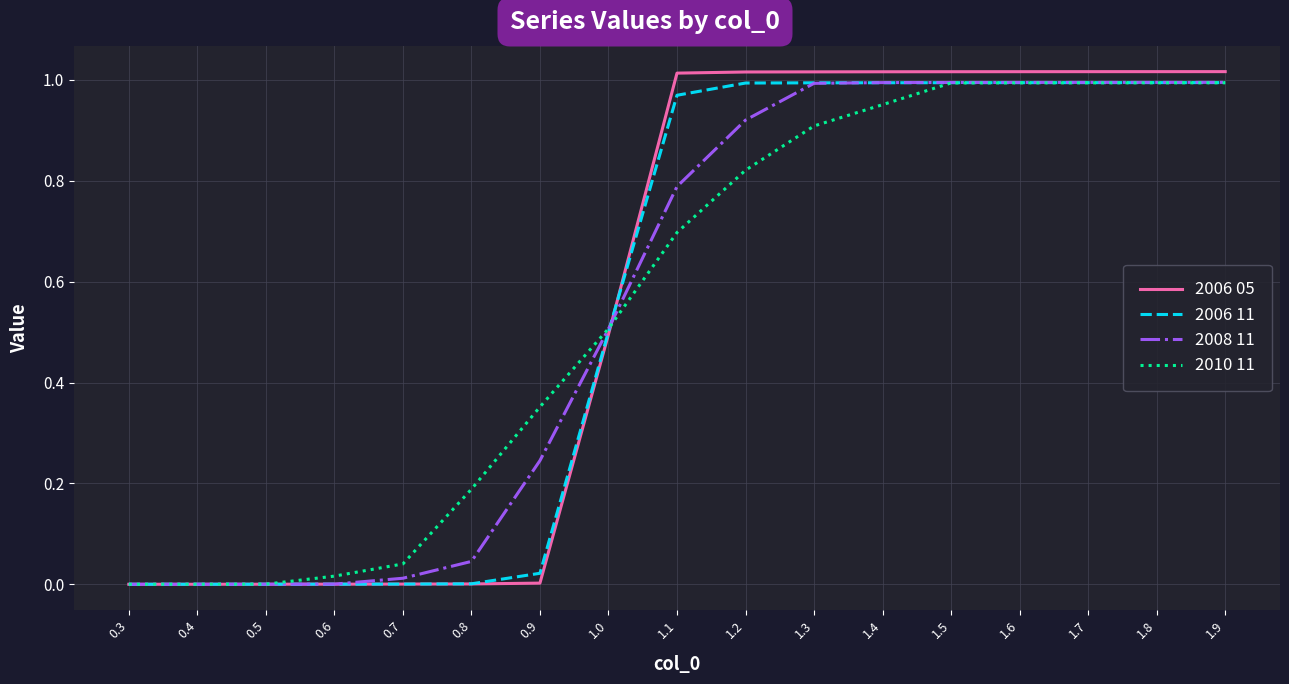

The 2006 05 series shows 1.0 at 1.8. True or false?

True